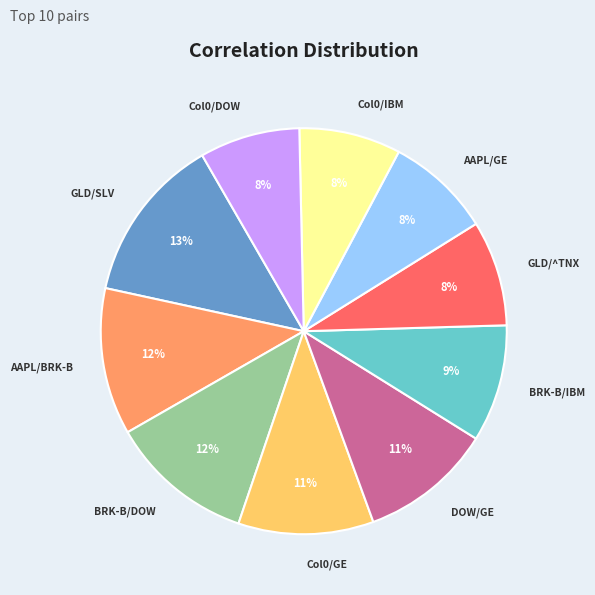

To the nearest percent, what is the combined percentage of GLD/SLV and DOW/GE?

24%